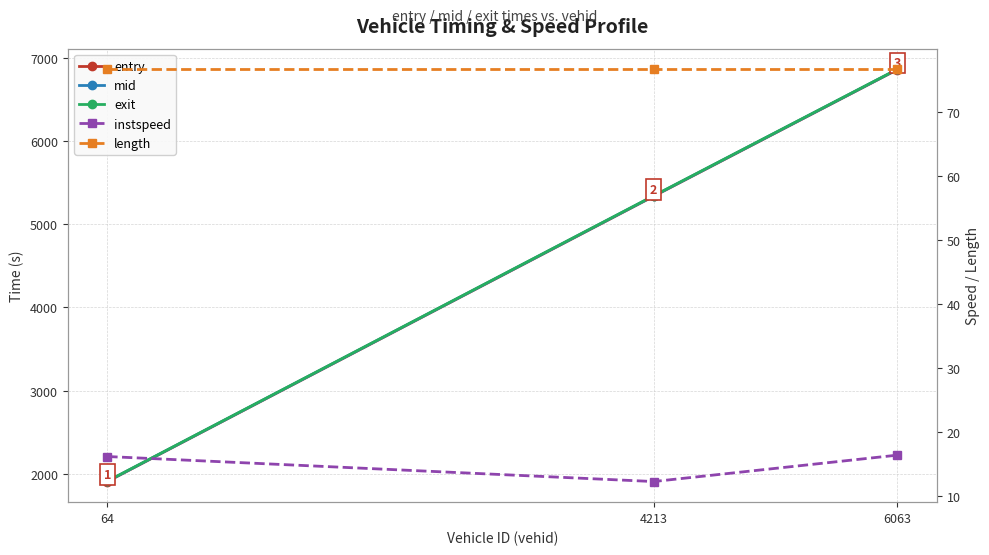

Reading left to right, extract all data points from this chart.

entry: 64=1906.8	4213=5335.4	6063=6857.1
mid: 64=1909.1	4213=5338.4	6063=6859.3
exit: 64=1911.4	4213=5341.4	6063=6861.6
instspeed: 64=16.1	4213=12.2	6063=16.3
length: 64=76.6	4213=76.6	6063=76.6